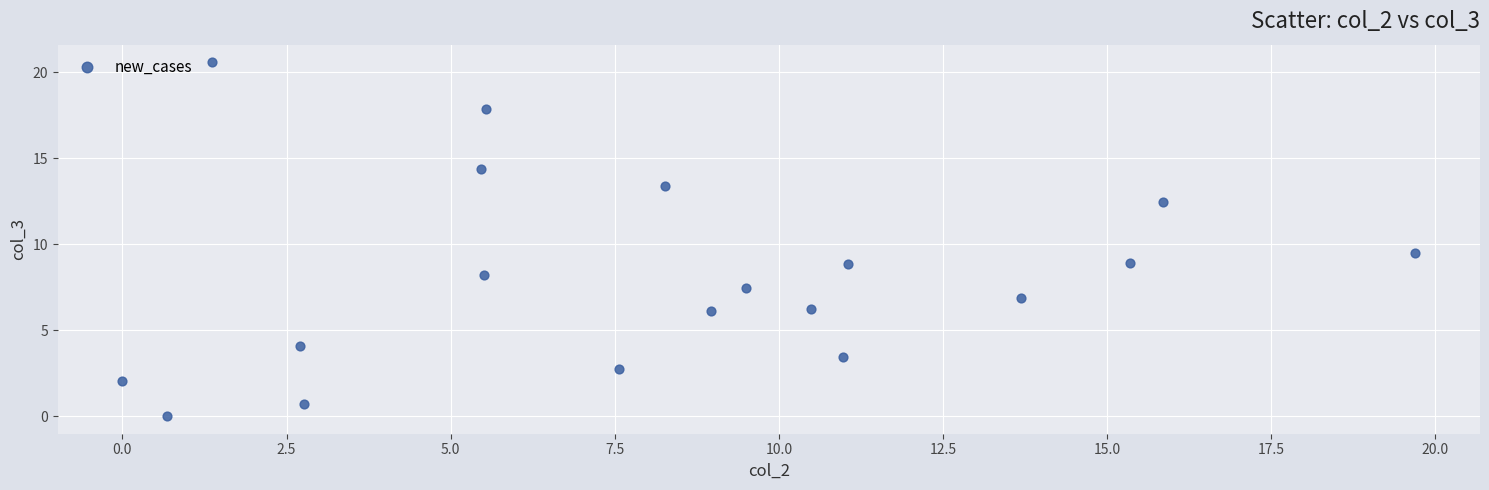

What is the range of X values (max minus min)?

19.7